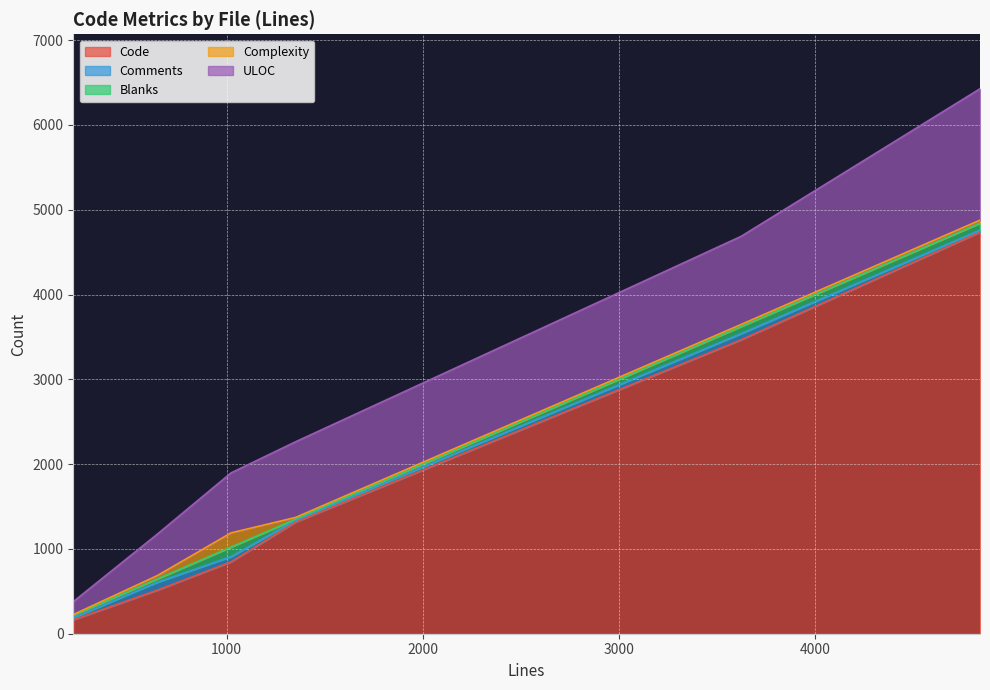

How many data points in ULOC are less than 892?

3